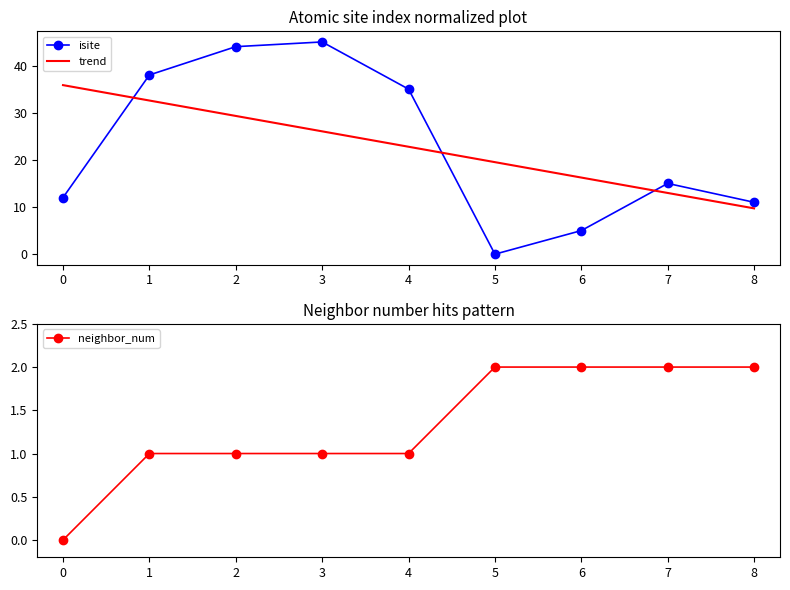

True or false: isite and trend intersect in this chart.

True